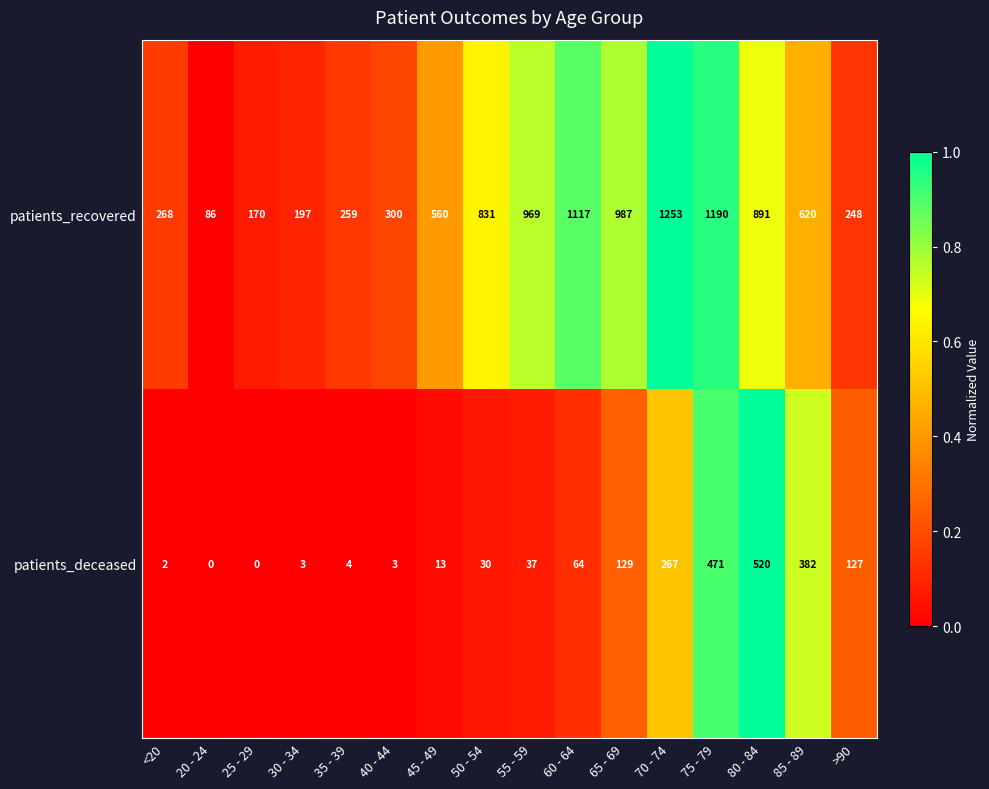

How many series are shown in this chart?

2